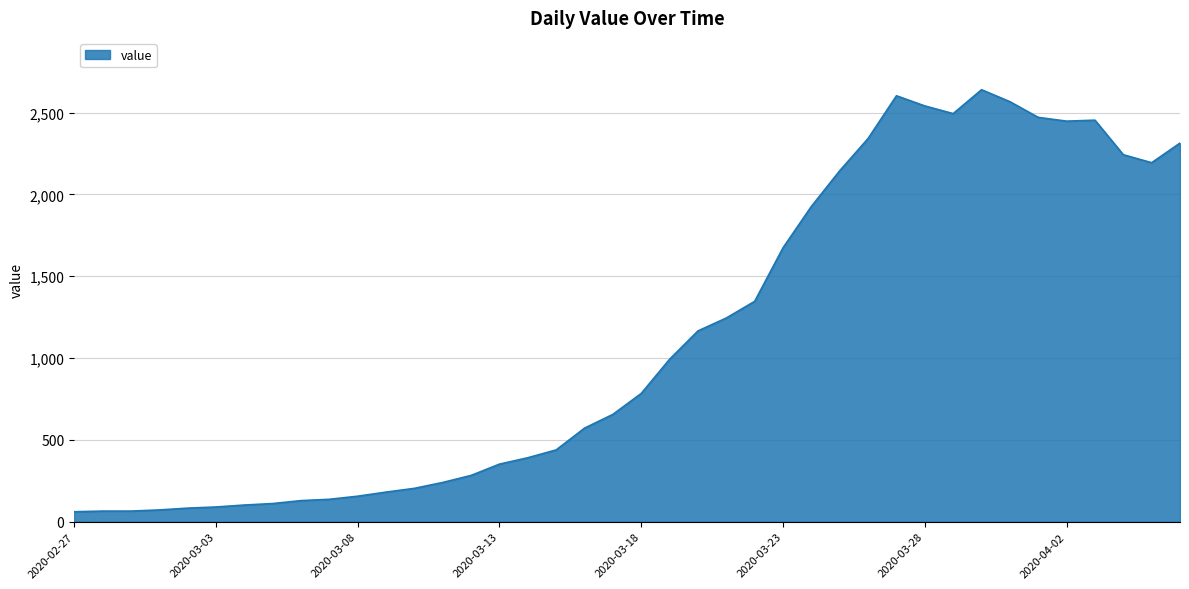

What is the difference between the maximum and minimum values?

2579